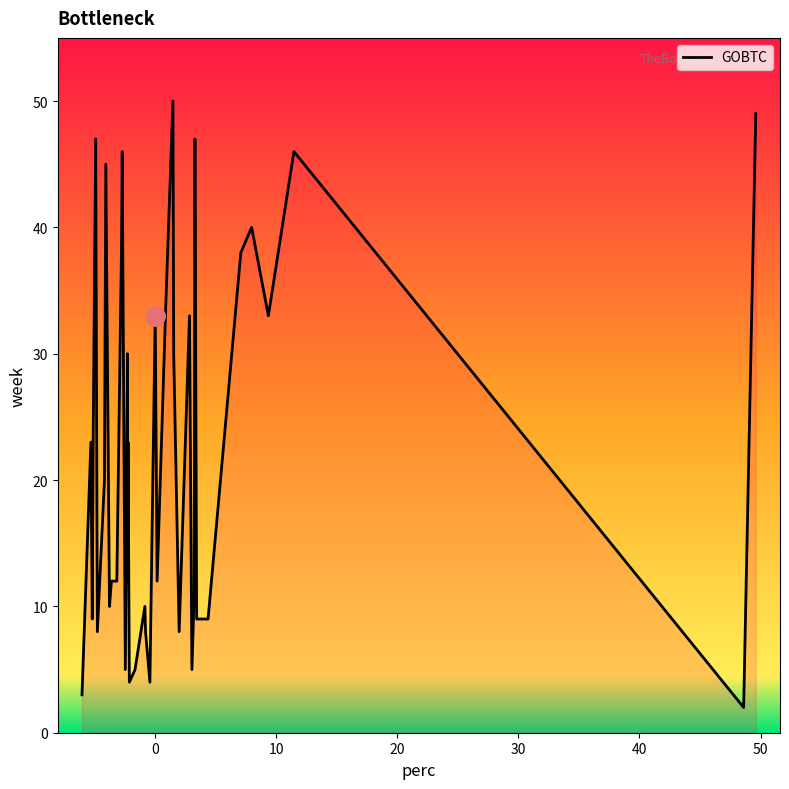

What is the maximum value shown in the chart?

50